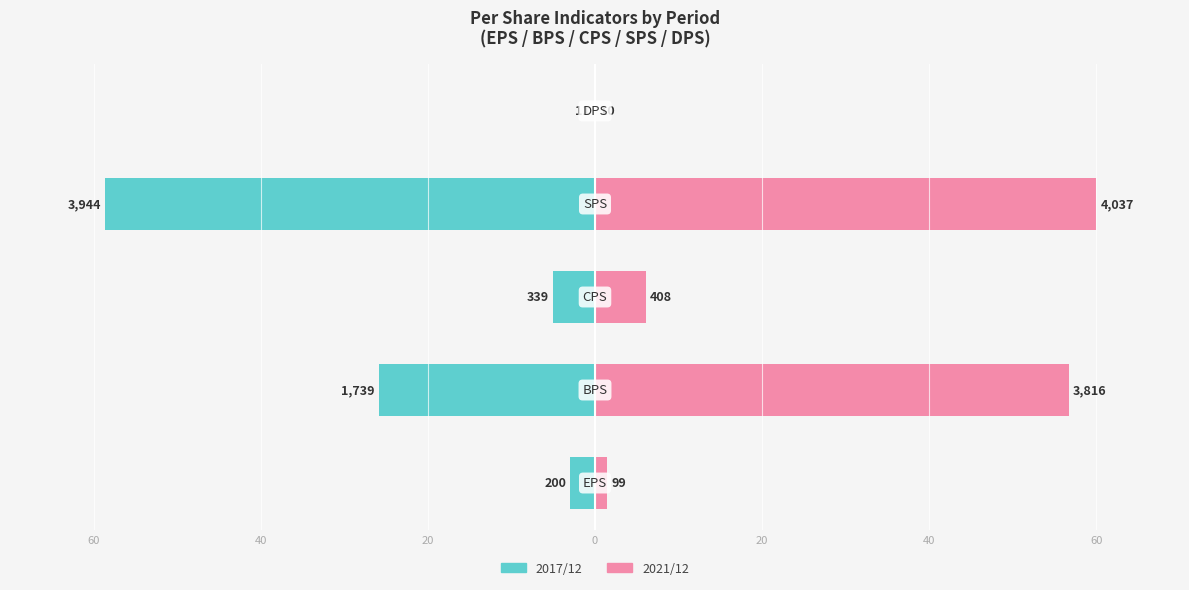

Reading left to right, list all the values displayed in this chart.

2017/12: 60=-3.0	40=-25.8	20=-5.0	0=-58.6	20=-0.2
2021/12: 60=1.5	40=56.7	20=6.1	0=60.0	20=0.1